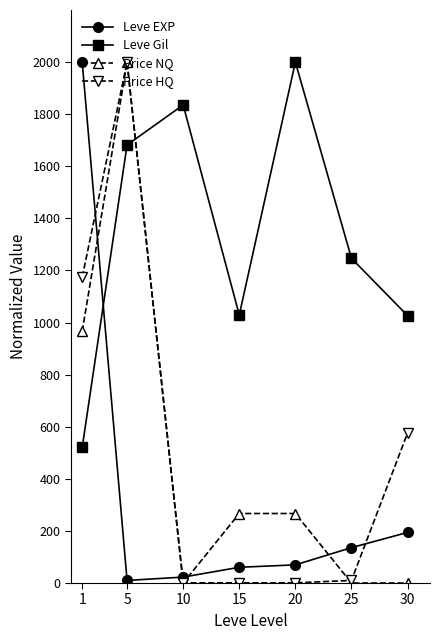

Does the chart have visible grid lines?

No